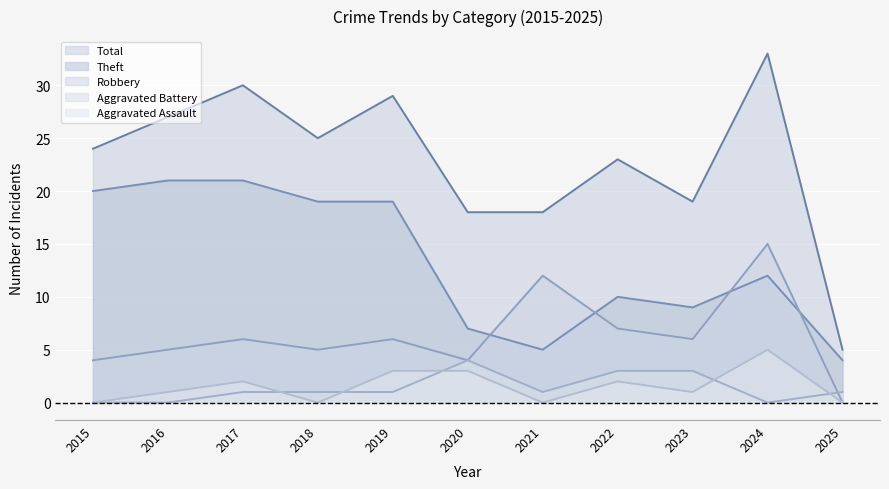

How many distinct data groups are displayed?

5